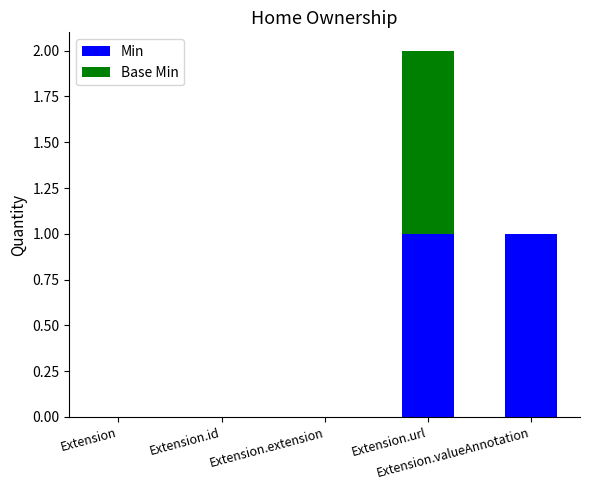

Are the bars grouped side by side (vs. stacked)?

No